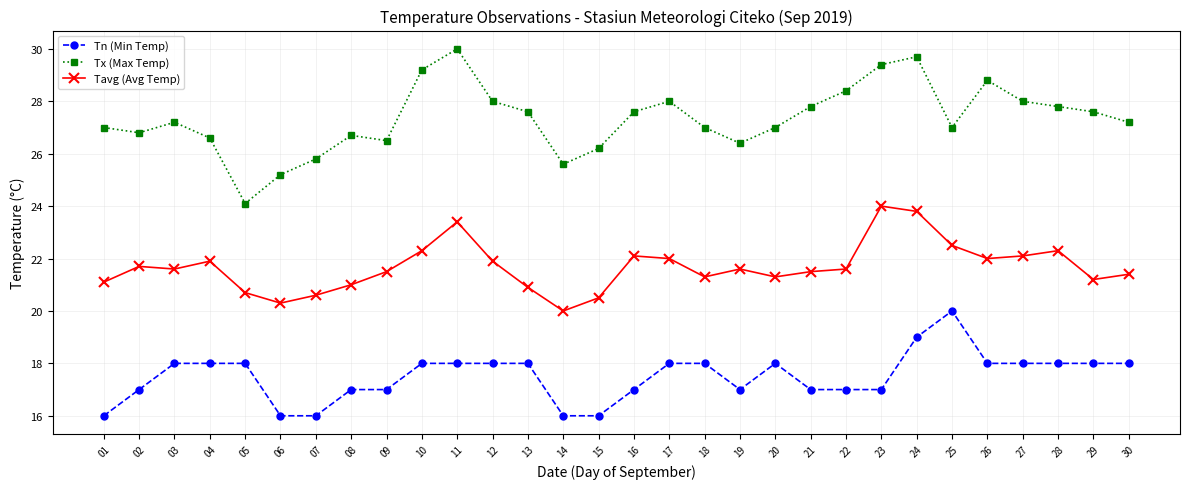

What is the spread (max minus min) of values at 08?

9.7